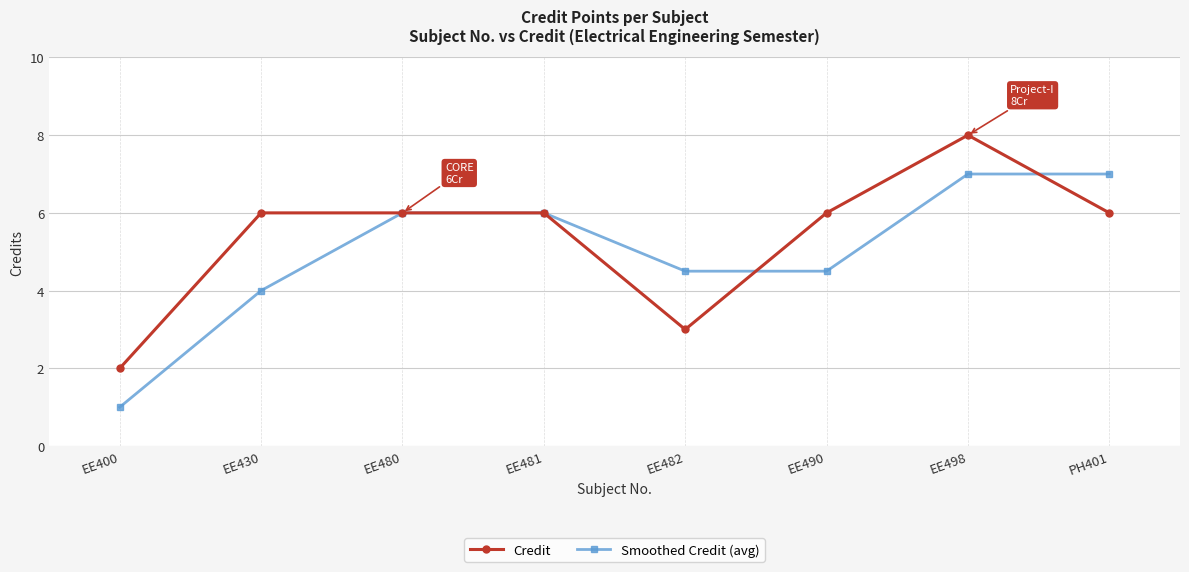

Reading left to right, list all the values displayed in this chart.

Credit: 2.0	6.0	6.0	6.0	3.0	6.0	8.0	6.0
Smoothed Credit (avg): 1.0	4.0	6.0	6.0	4.5	4.5	7.0	7.0